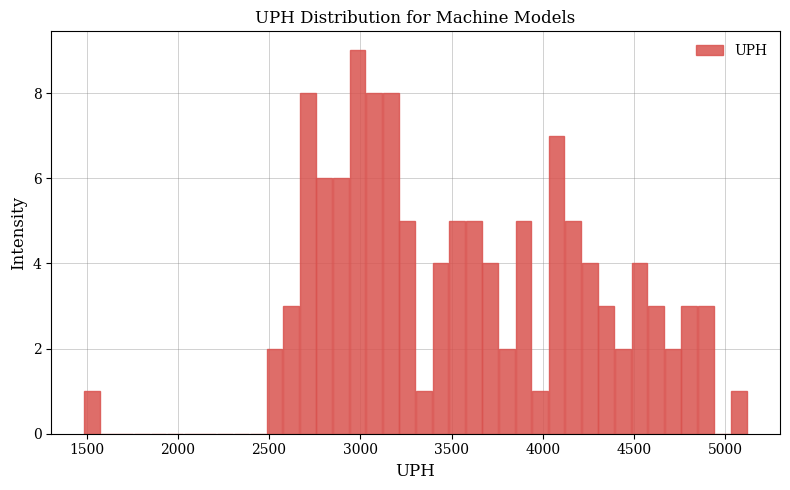

Read against the x-axis, roughly where is the centre of the tallest bar?

3000